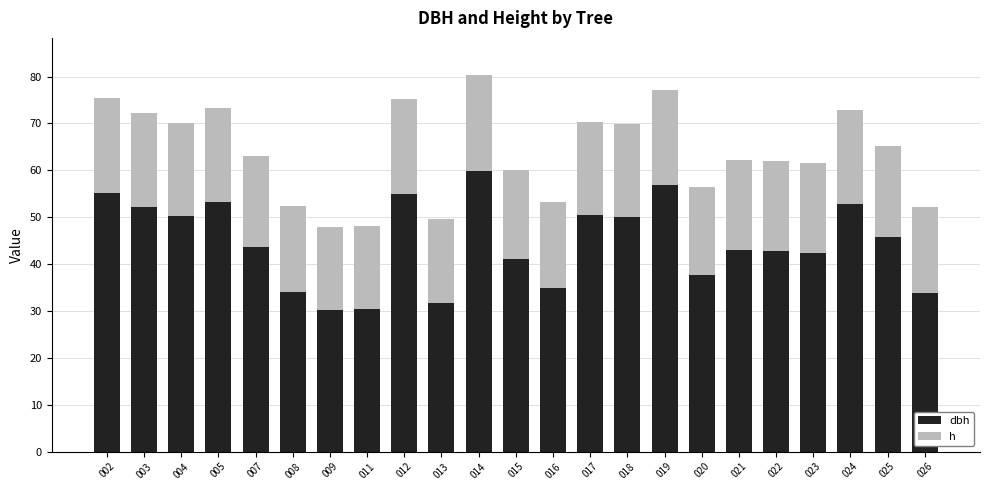

What is the total value across all series at 014?

80.2